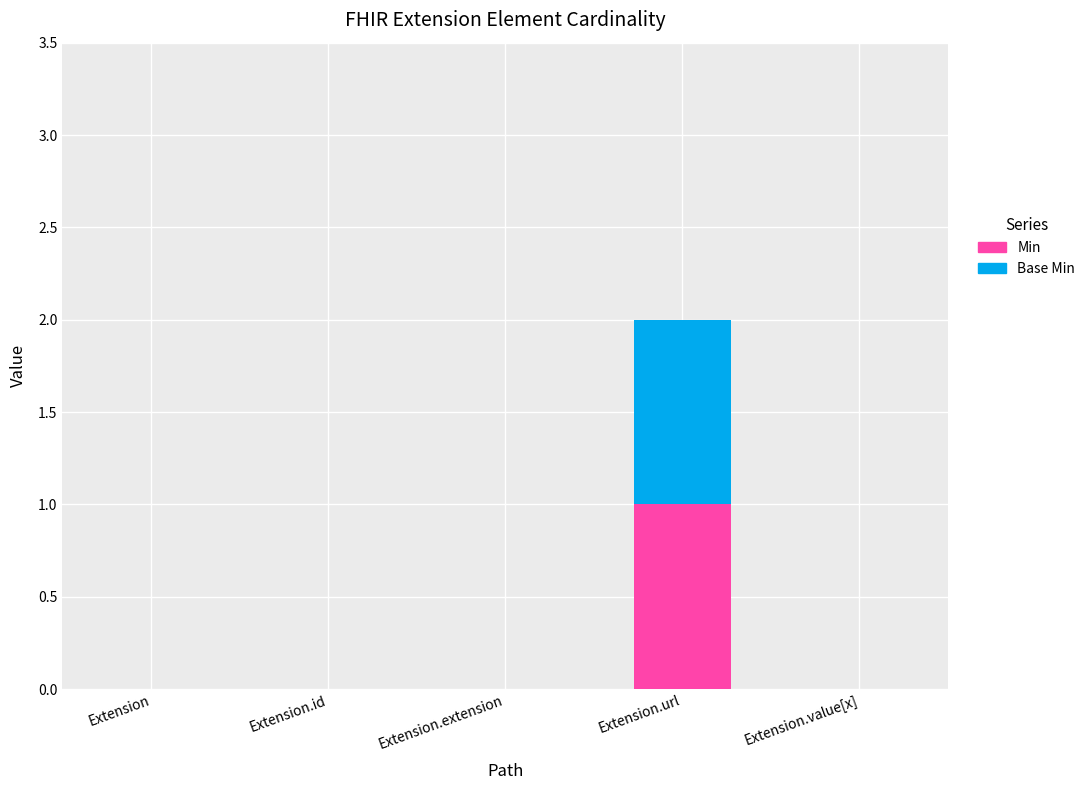

How many Min values are between 0 and 1?

5